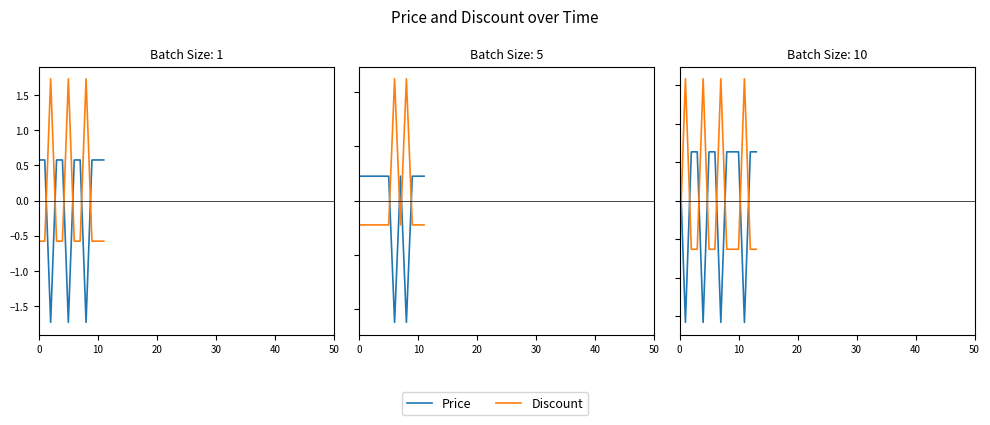

What is the label of the 2nd point from the right?

12